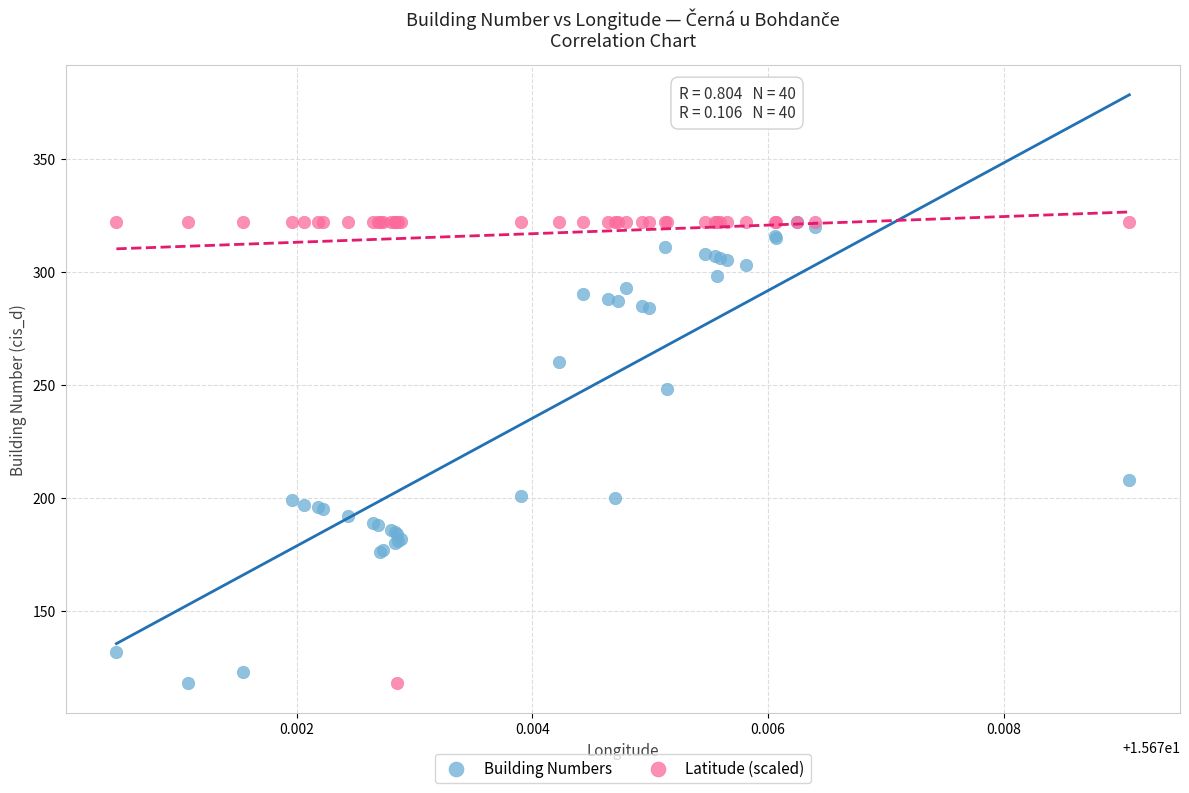

What are all the series names shown in the legend?

Building Numbers, Latitude (scaled)